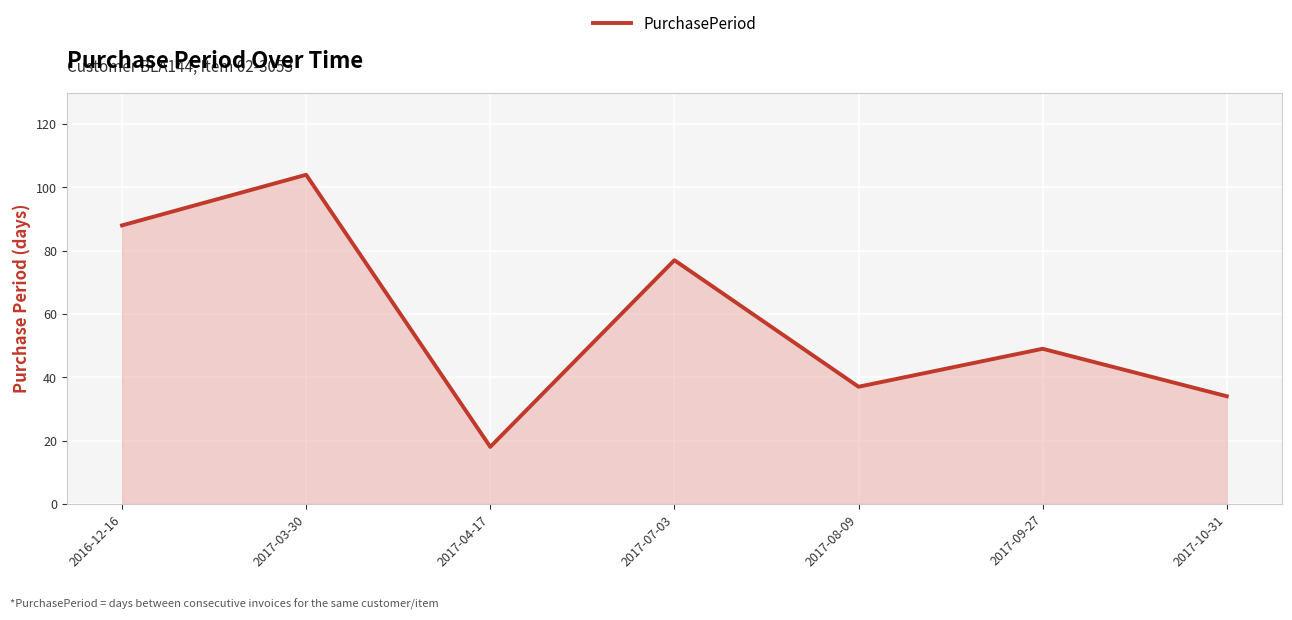

Rank the categories by value from lowest to highest.

2017-04-17, 2017-10-31, 2017-08-09, 2017-09-27, 2017-07-03, 2016-12-16, 2017-03-30